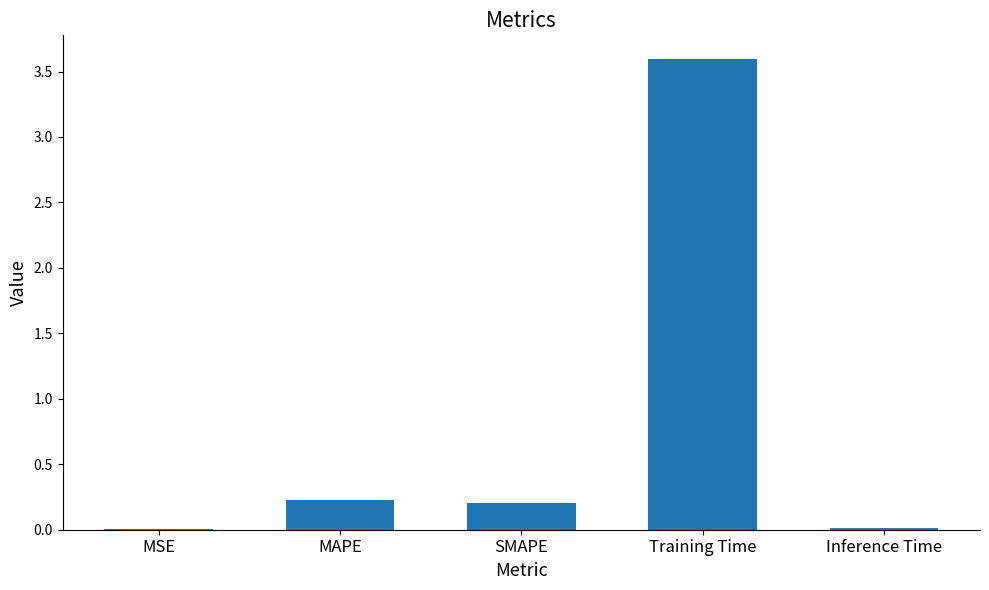

Which has a higher value, MAPE or MSE?

MAPE